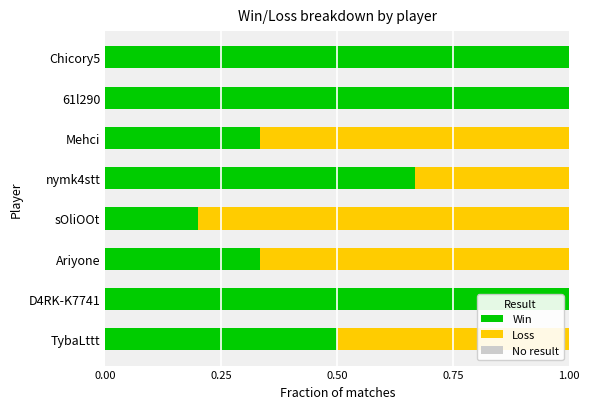

What is the total value across all series at Mehci?

1.0